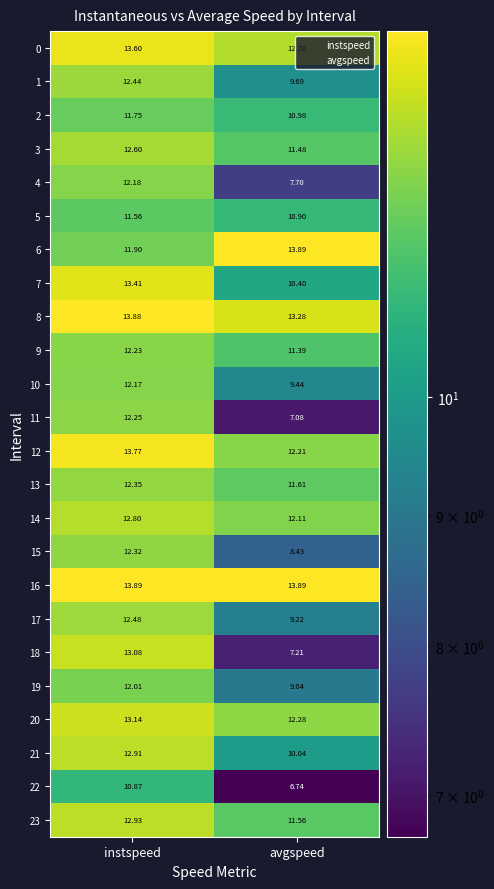

At which label does 14 reach its peak?

instspeed